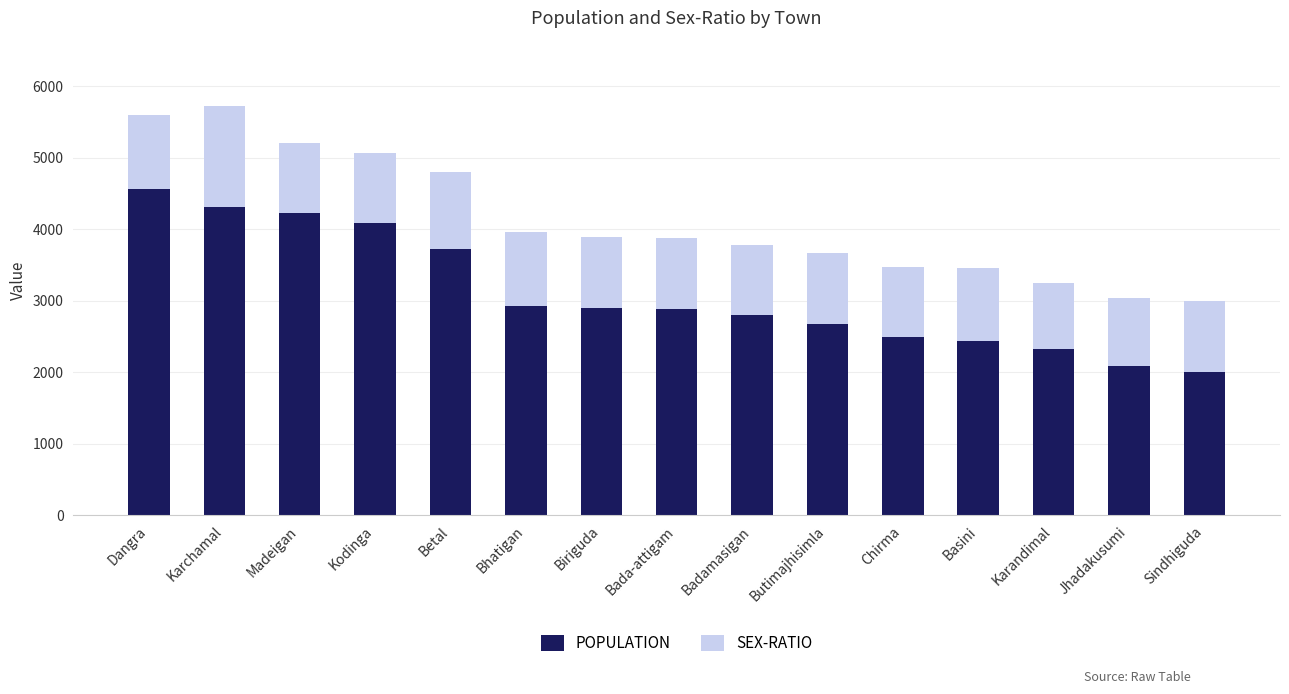

True or false: POPULATION has a value of 4562 at Dangra.

True